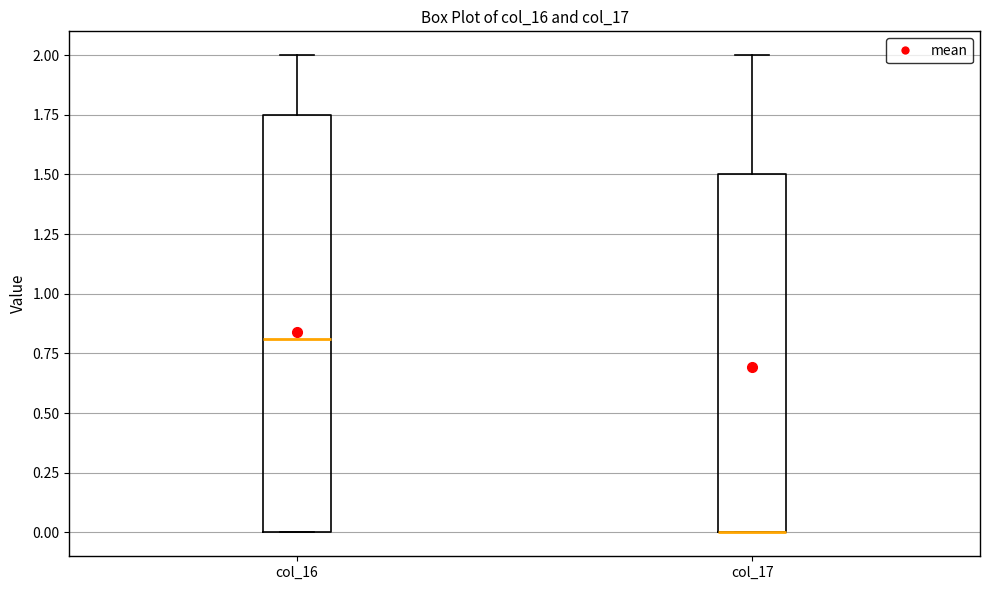

Comparing the boxes themselves (not the whiskers), which one is the tallest?

col_16